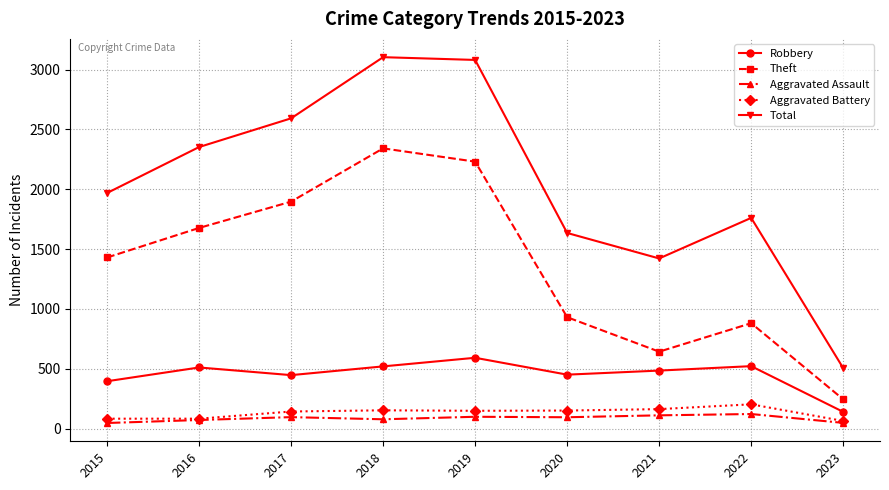

What value does the Robbery series have at 2016, to the nearest 5?

510